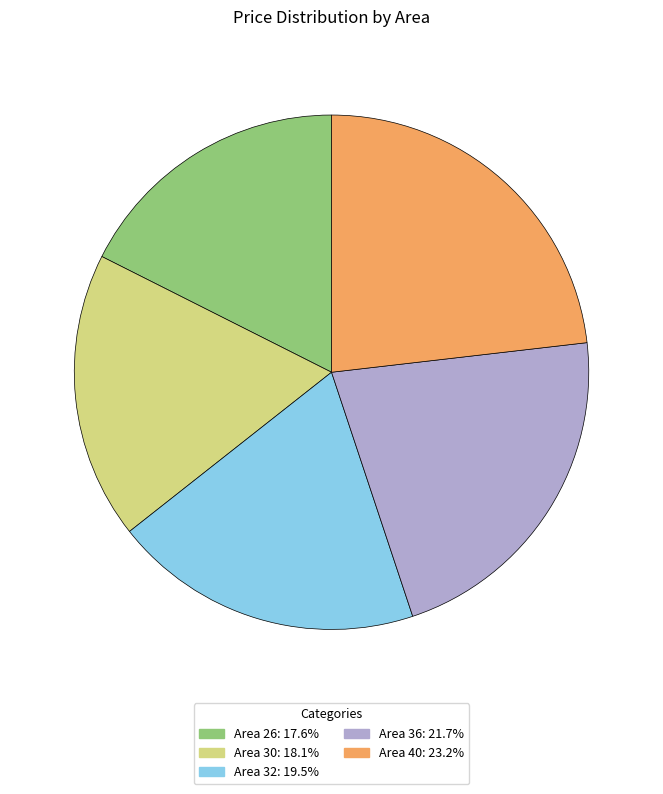

How many slices are in this pie chart?

5